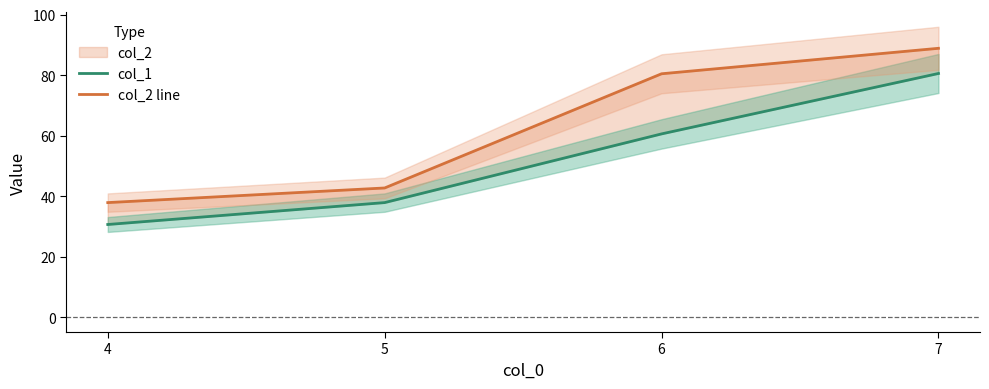

What is the difference between the maximum and minimum values in the col_2 line series?

50.9